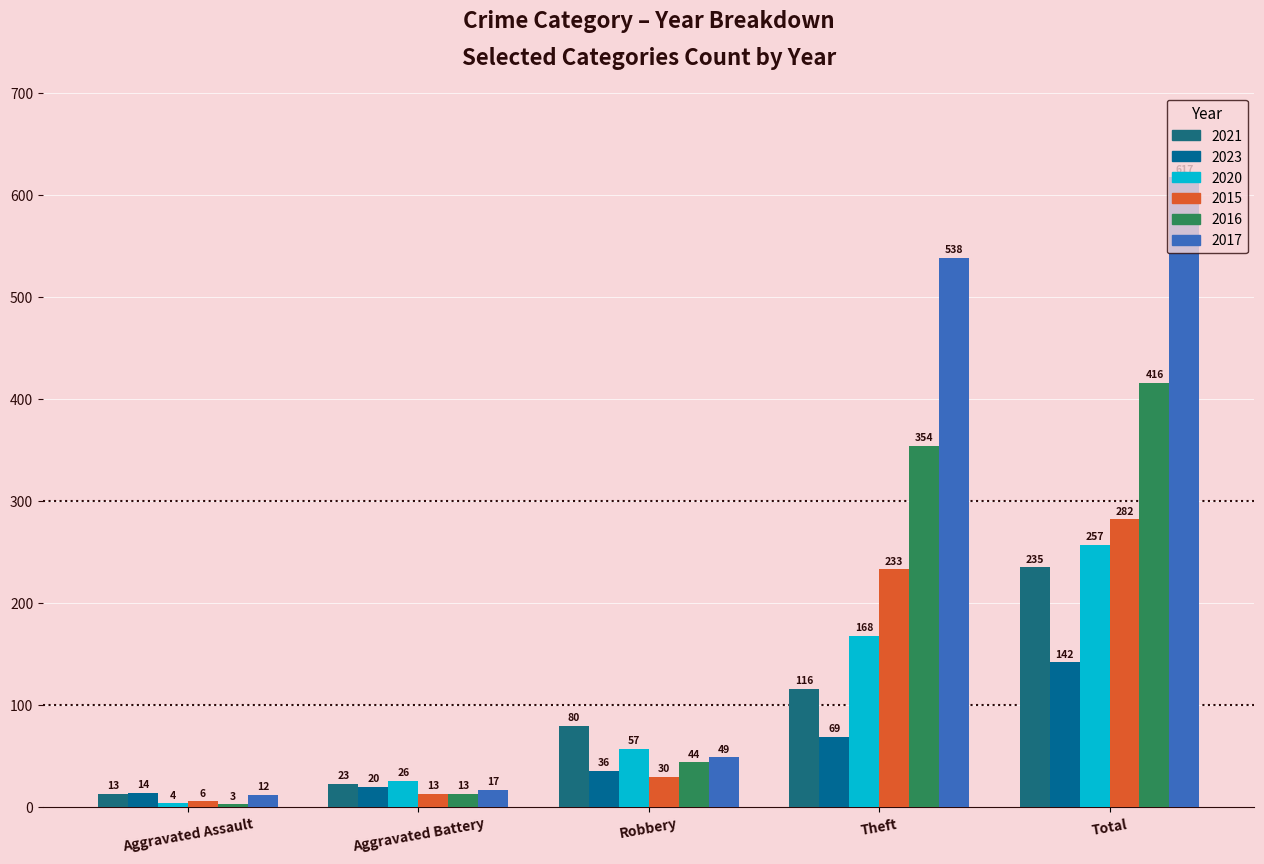

At Theft, list the series in order from largest to smallest.

2017, 2016, 2015, 2020, 2021, 2023